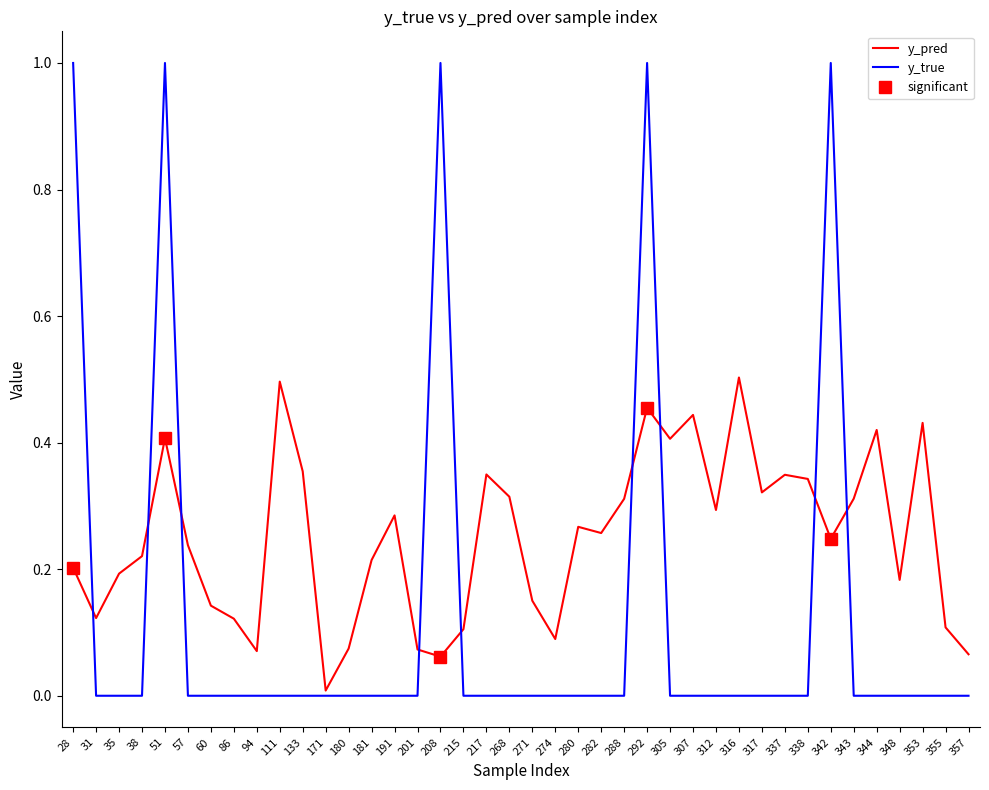

The y_pred series shows 0.2 at 28. True or false?

True